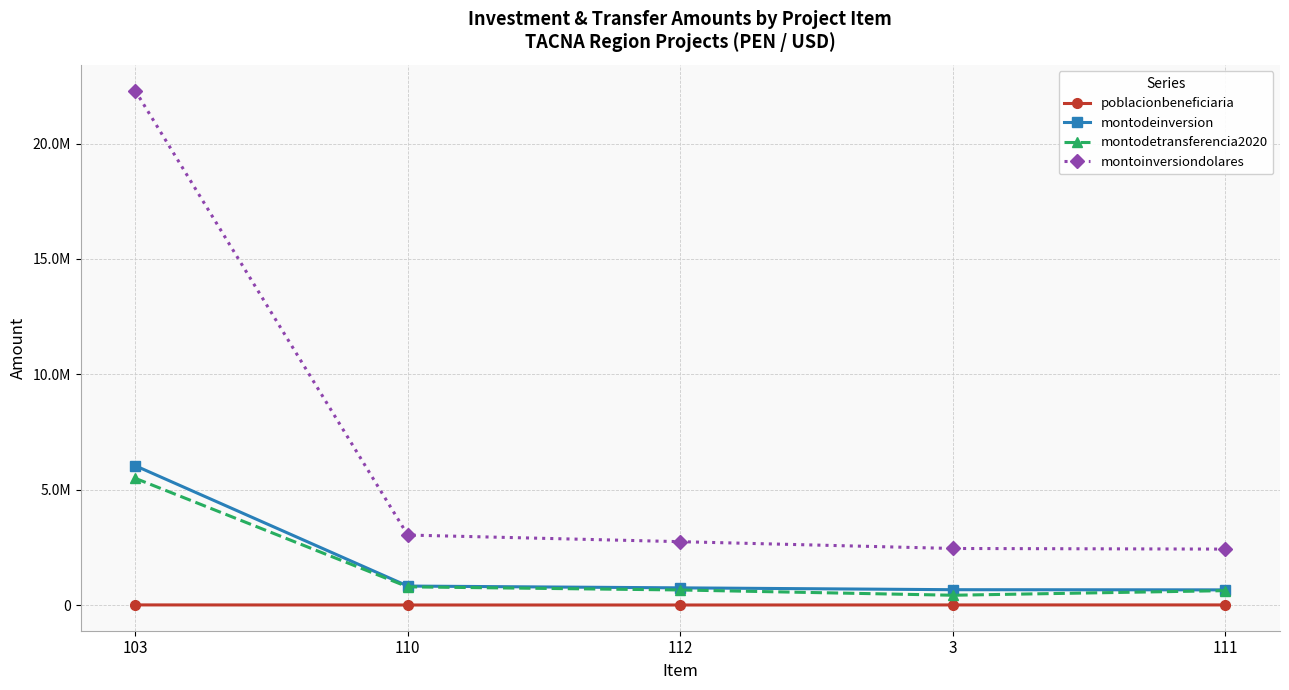

The montoinversiondolares series shows 4473922.8 at 112. True or false?

False